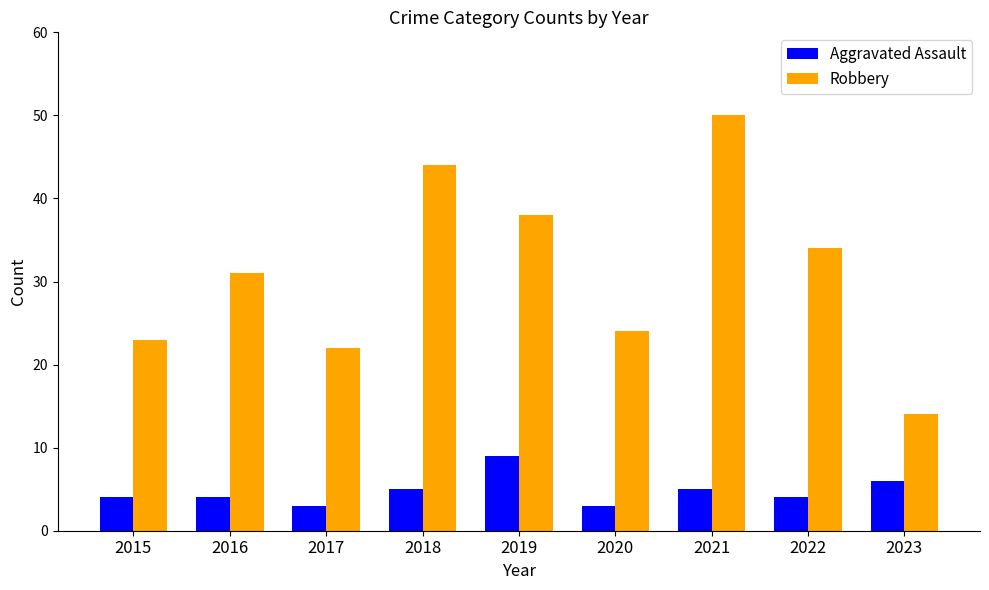

At which label is Aggravated Assault closest to 6?

2023